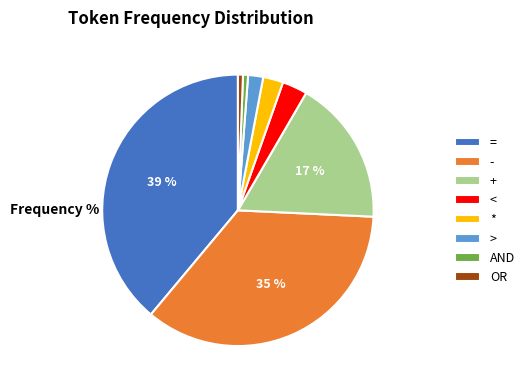

Is it true that - is 35% of the pie?

True